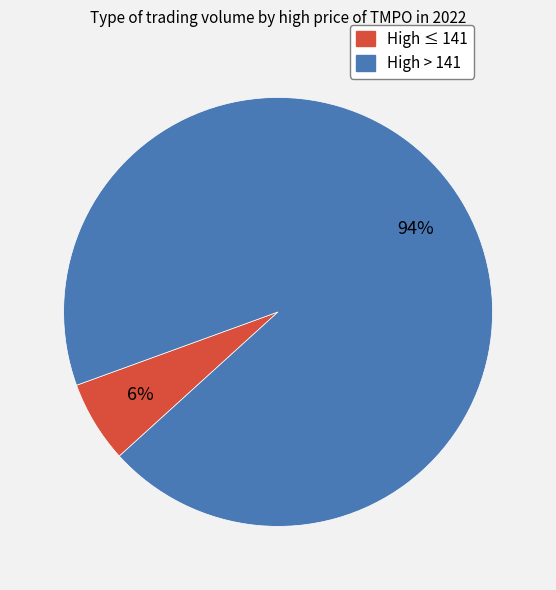

How many segments does this pie chart have?

2